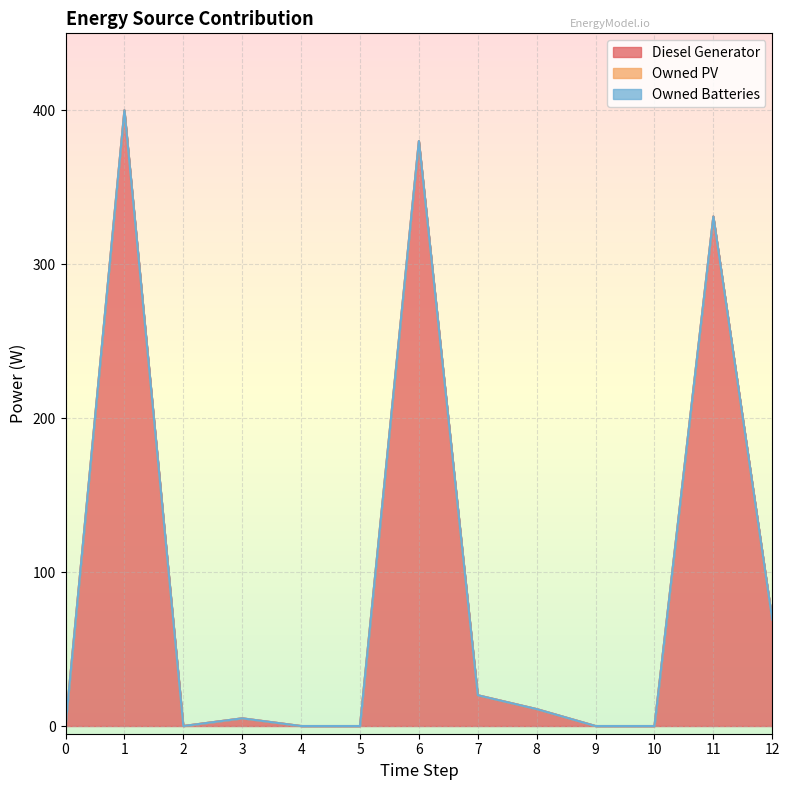

The Owned Batteries series shows 0 at 2. True or false?

True